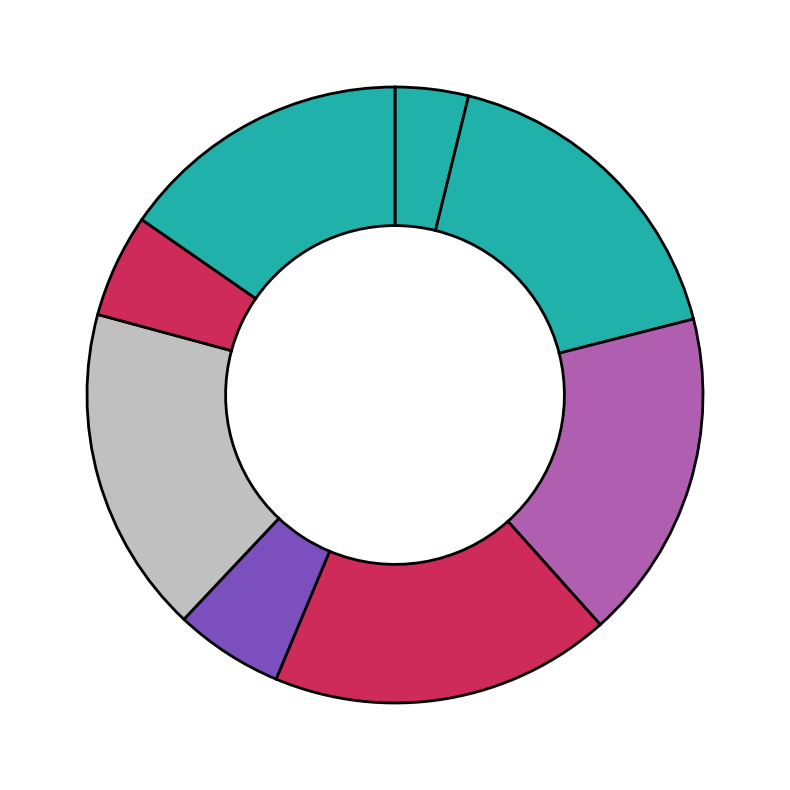

To the nearest percent, what is the average slice percentage?

12%